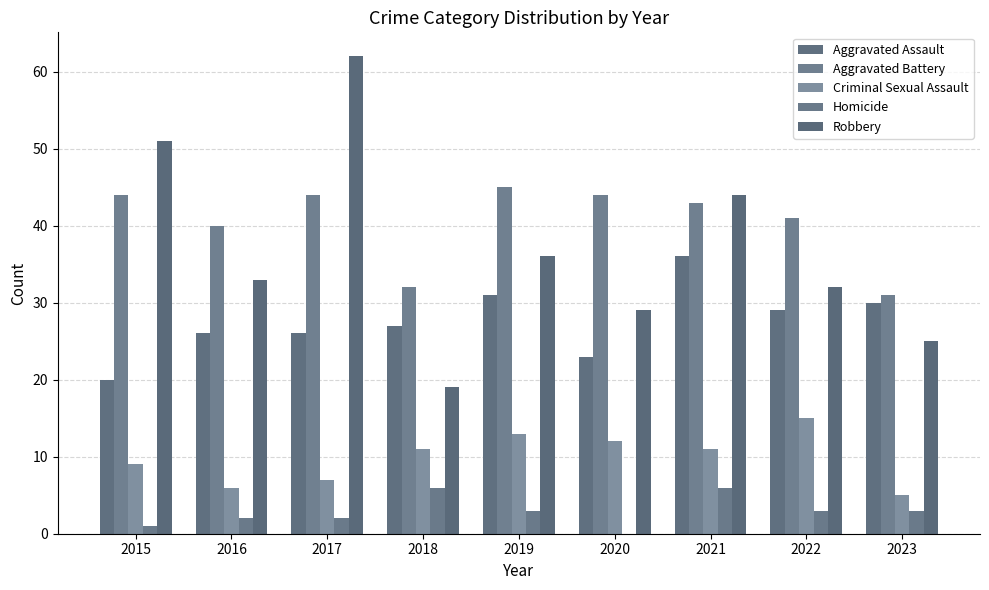

Which label corresponds to the largest value in the chart?

2017